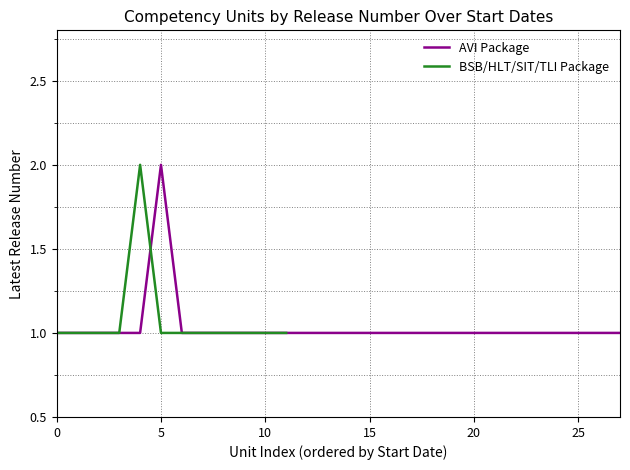

What is the label of the 12th point from the right?

16